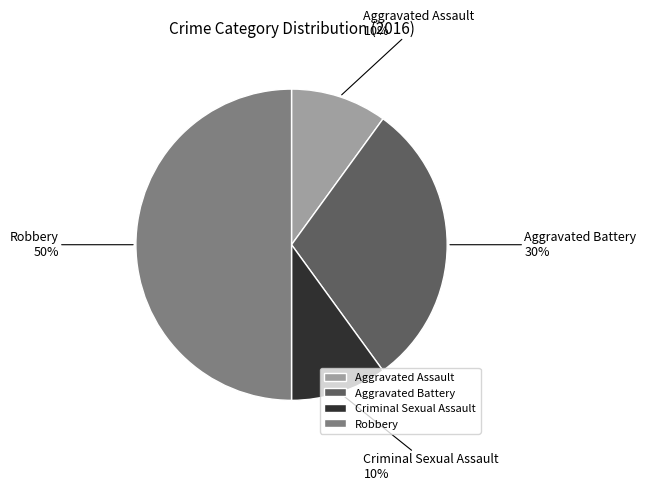

Count the number of slices in the pie.

4